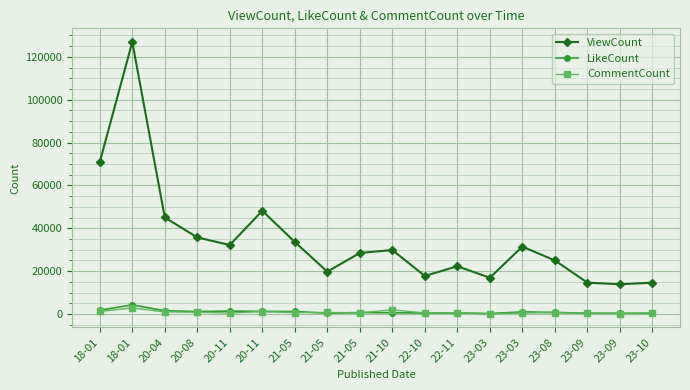

Does the chart have visible grid lines?

Yes